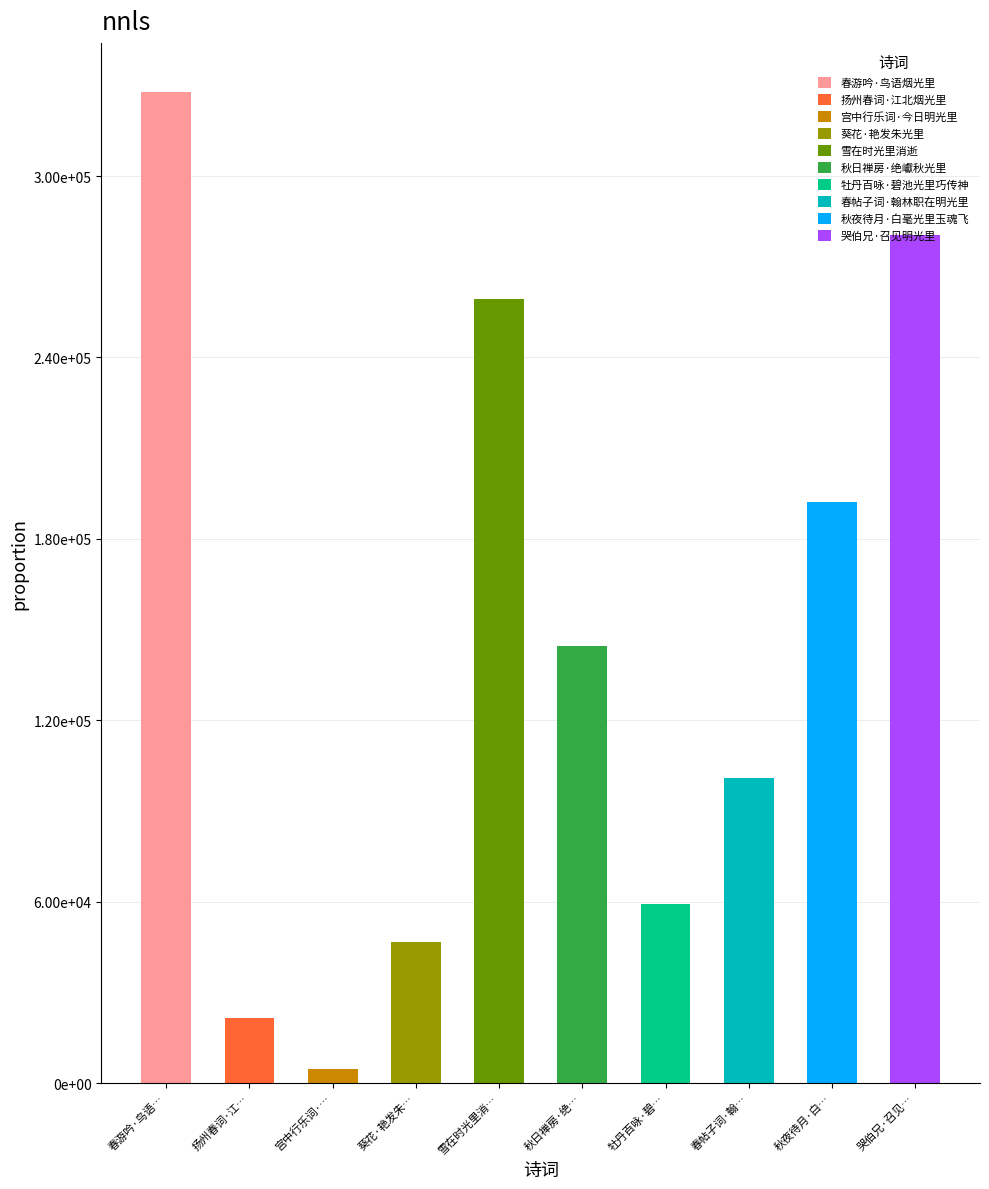

Reading right to left, what are all the values shown in this chart?

280550	192333	100989	59344	144716	259250	46659	4864	21524	327652